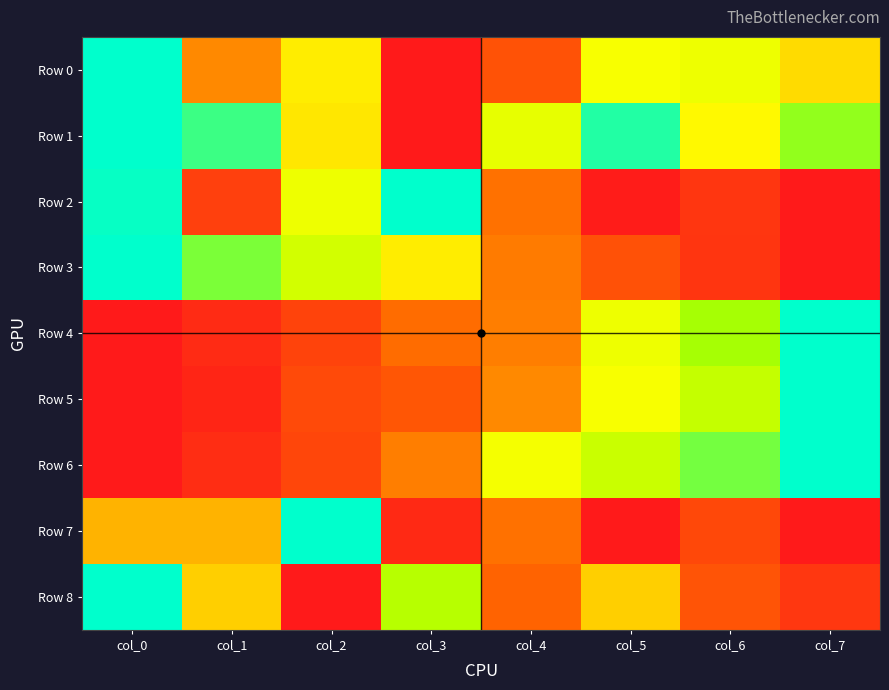

Rank the series by their maximum value, from lowest to highest.

Row 0, Row 1, Row 2, Row 3, Row 4, Row 5, Row 6, Row 7, Row 8